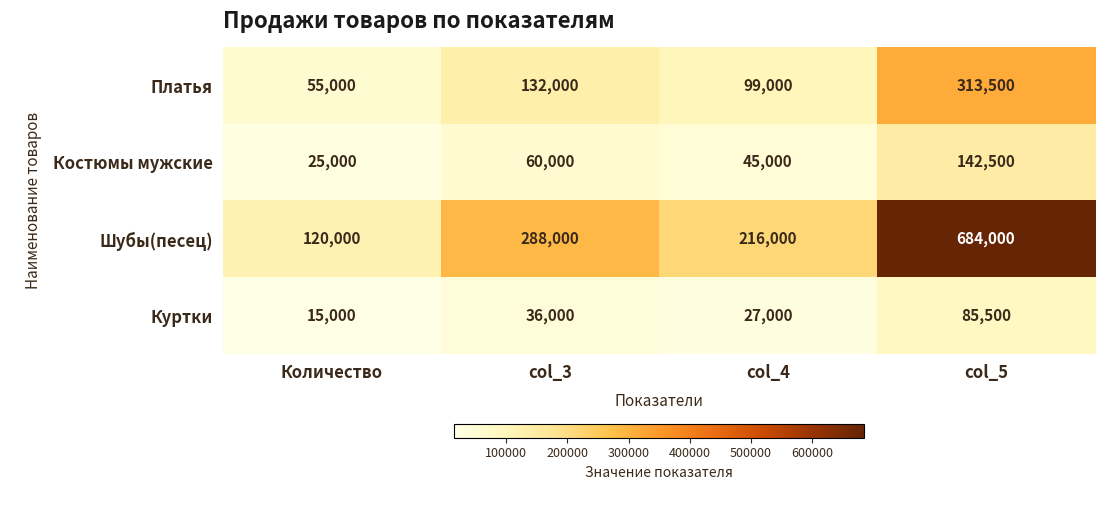

At which category does the chart reach its peak across all series?

col_5